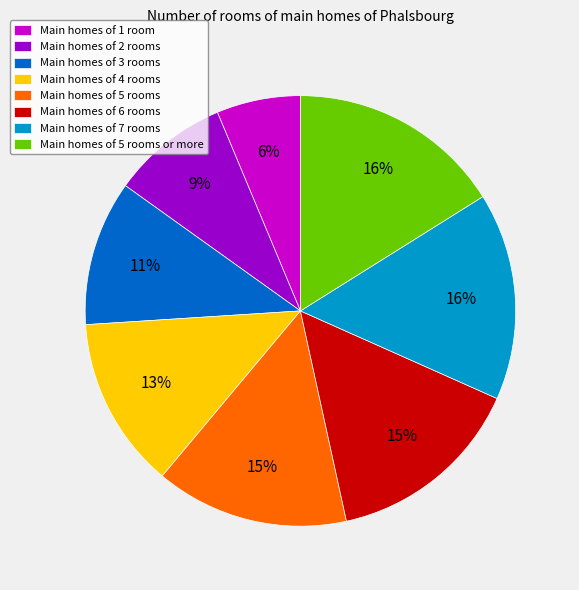

Which category has the smallest portion of the pie?

Main homes of 1 room